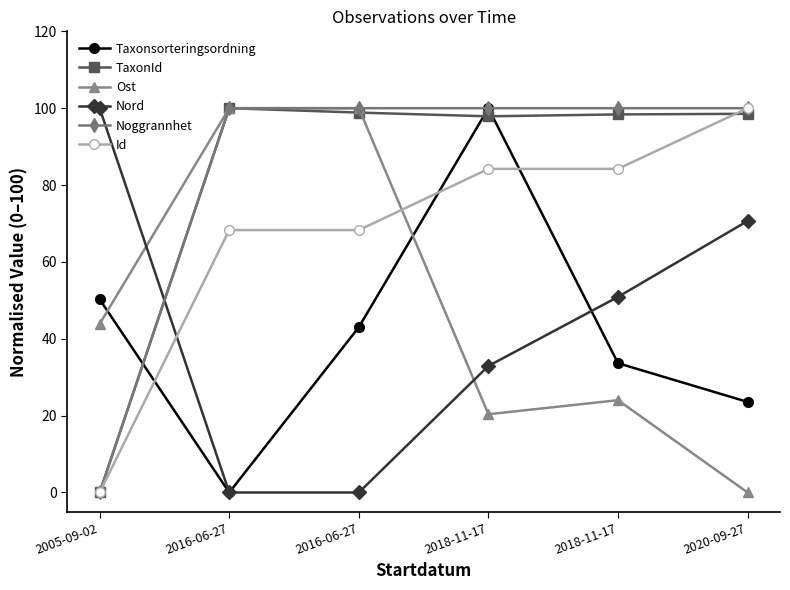

What are all the series names shown in the legend?

Taxonsorteringsordning, TaxonId, Ost, Nord, Noggrannhet, Id